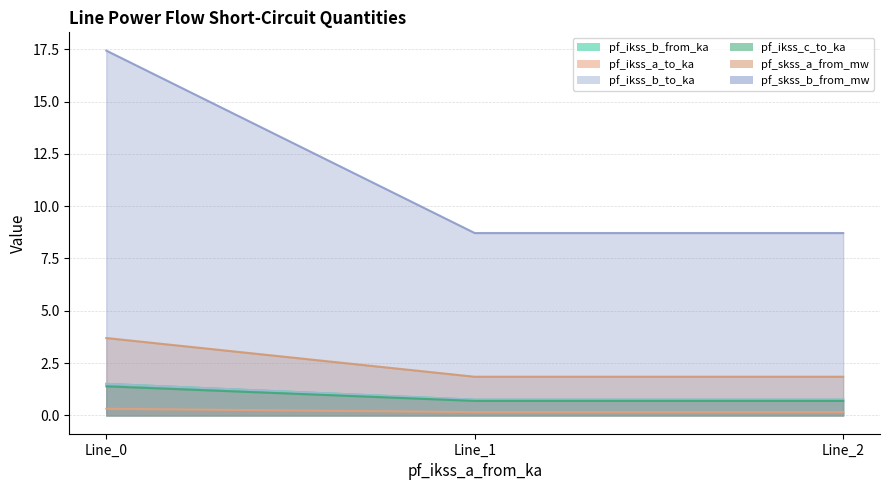

Reading left to right, transcribe all the data shown in this chart.

pf_ikss_b_from_ka: Line_0=0.3	Line_1=0.2	Line_2=0.2
pf_ikss_a_to_ka: Line_0=1.5	Line_1=0.8	Line_2=0.8
pf_ikss_b_to_ka: Line_0=1.5	Line_1=0.8	Line_2=0.8
pf_ikss_c_to_ka: Line_0=1.4	Line_1=0.7	Line_2=0.7
pf_skss_a_from_mw: Line_0=3.7	Line_1=1.9	Line_2=1.9
pf_skss_b_from_mw: Line_0=17.4	Line_1=8.7	Line_2=8.7